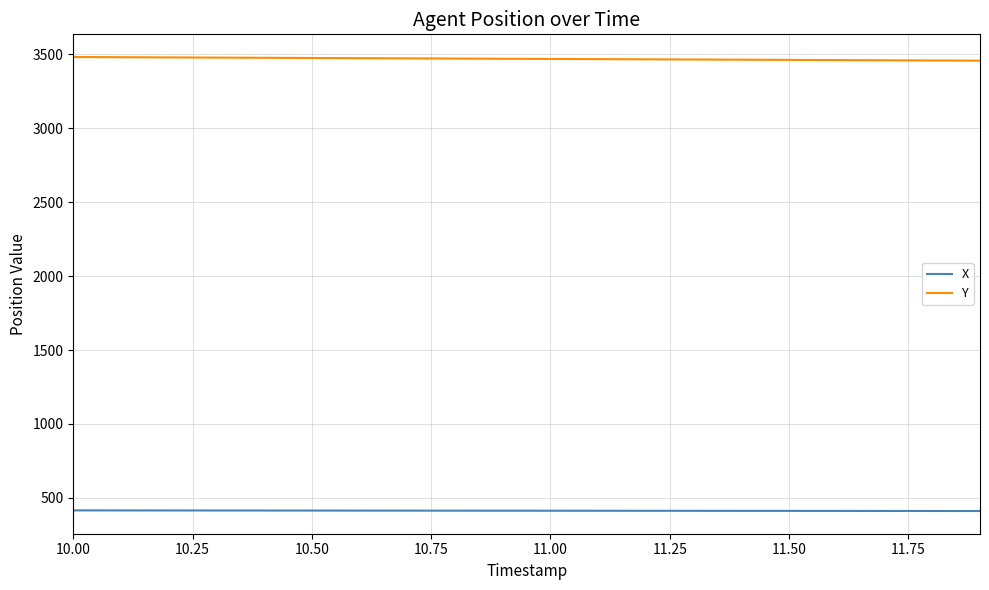

What is the maximum value for X?

415.3